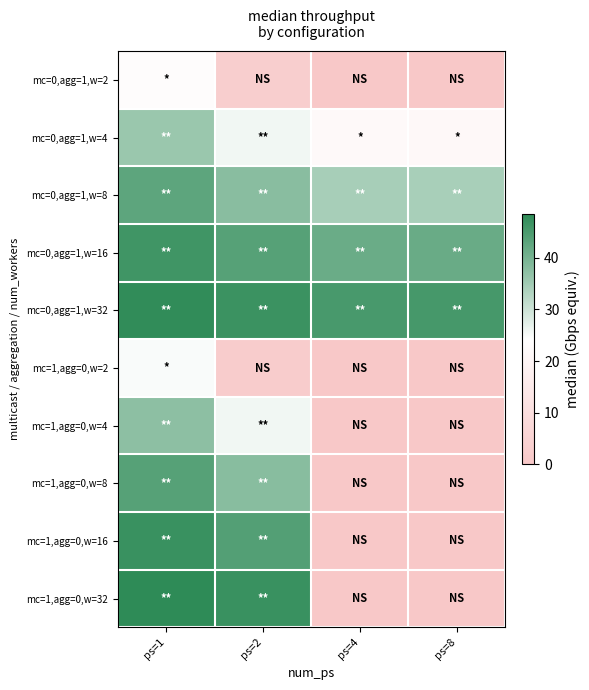

What is the total value across all series at ps=2?

314.1